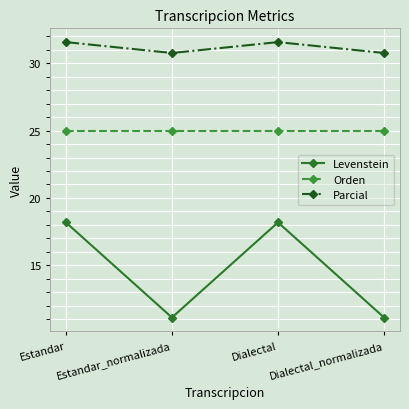

How many distinct data groups are displayed?

3